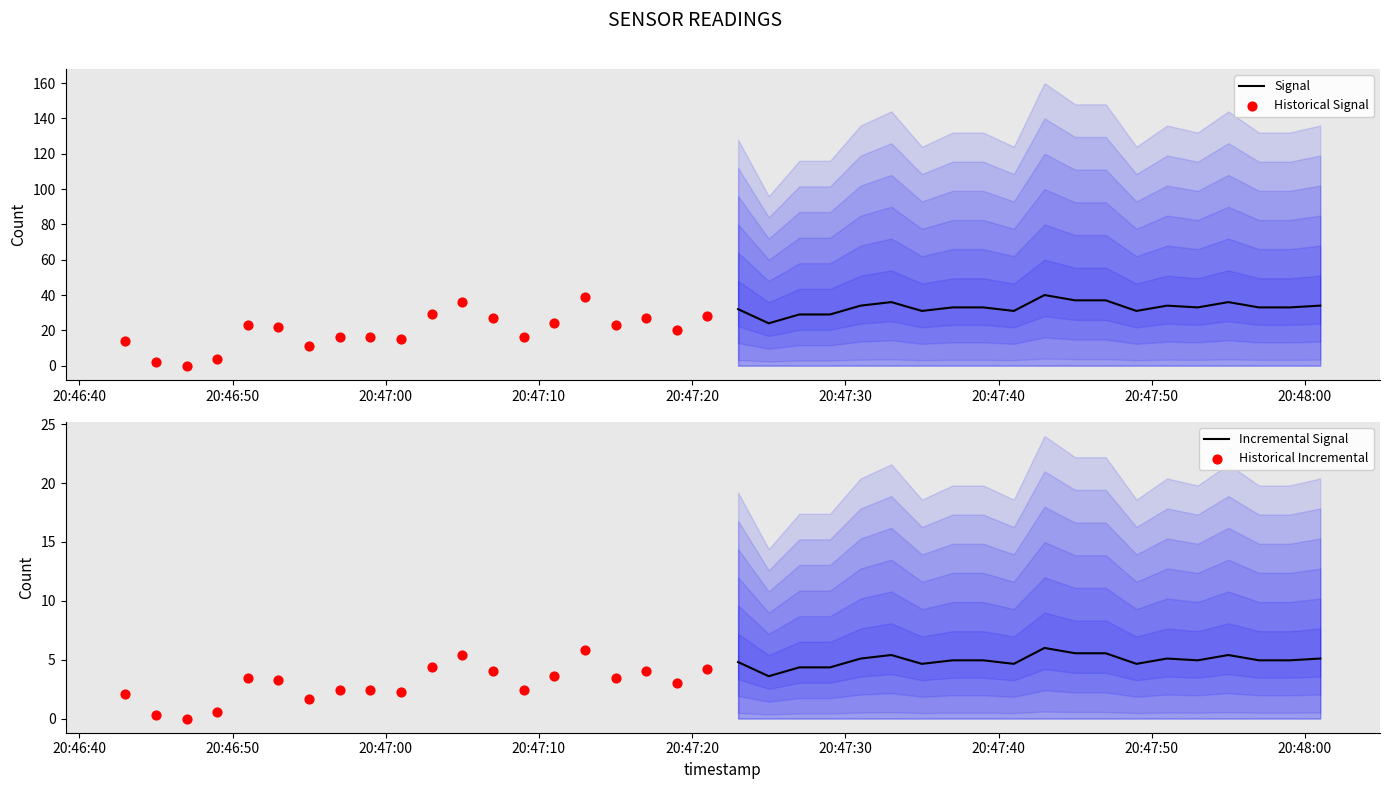

What are all the series names shown in the legend?

Signal, Historical Signal, Incremental Signal, Historical Incremental